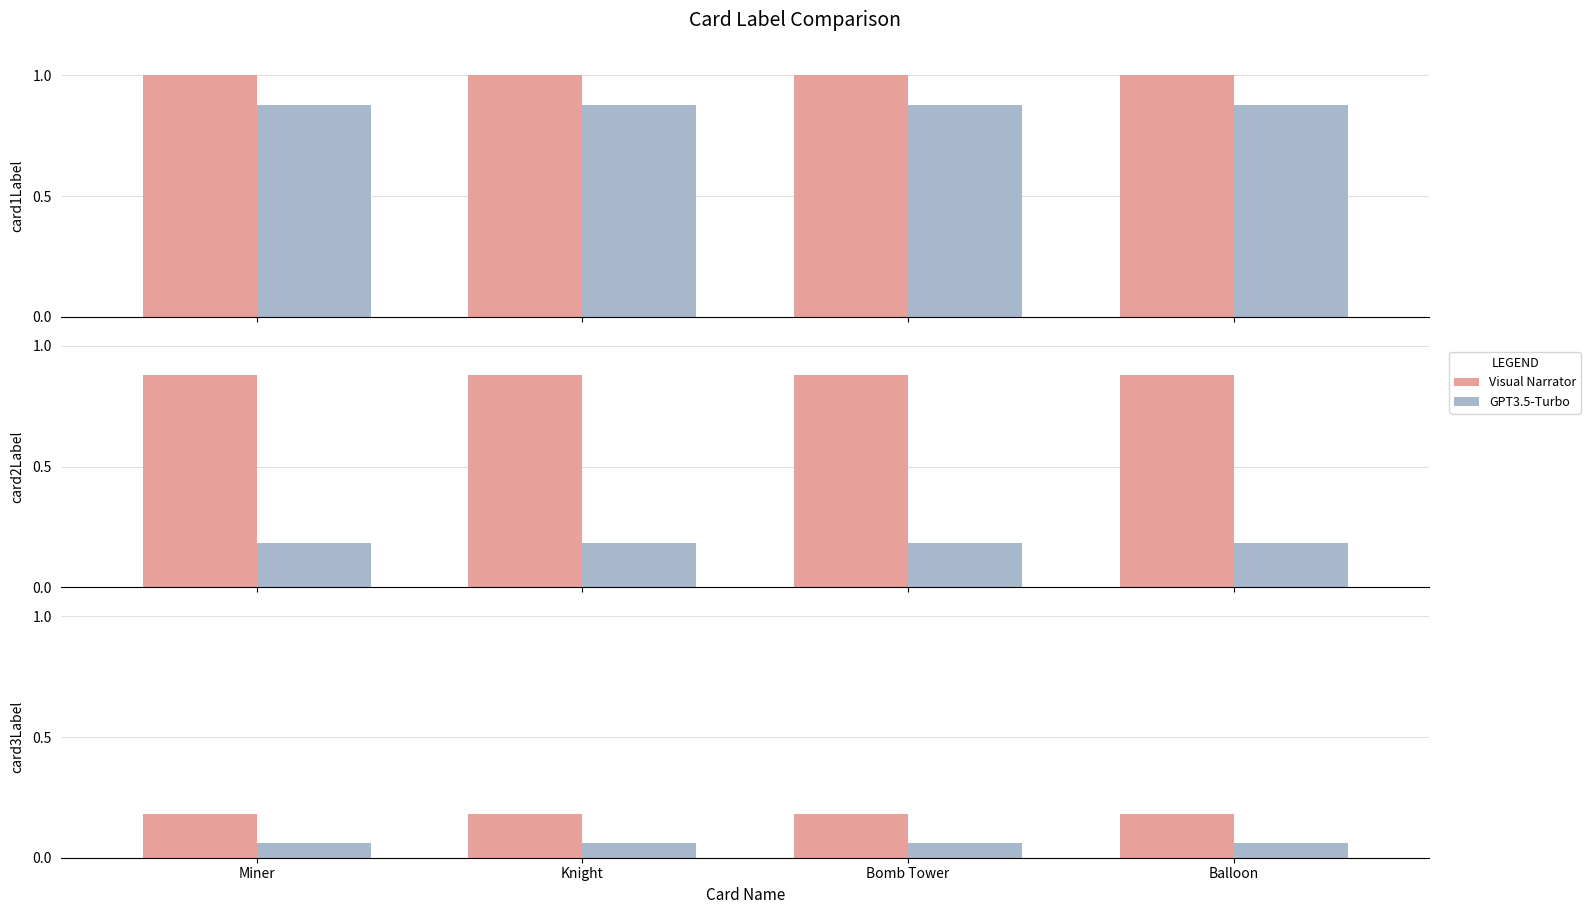

What is the approximate value of Visual Narrator at Bomb Tower?

0.2